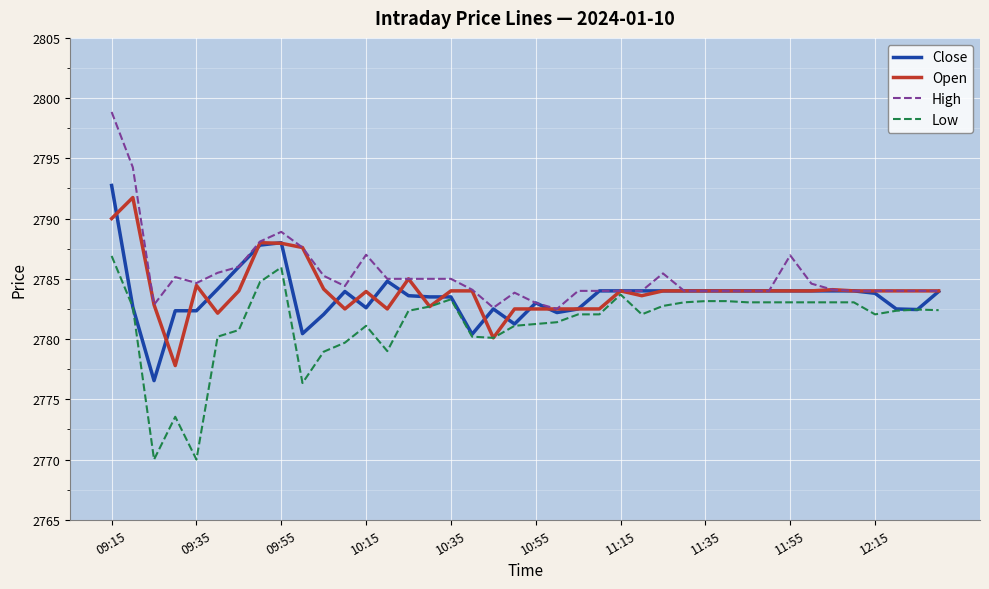

What is the highest value of the Close series?

2792.8